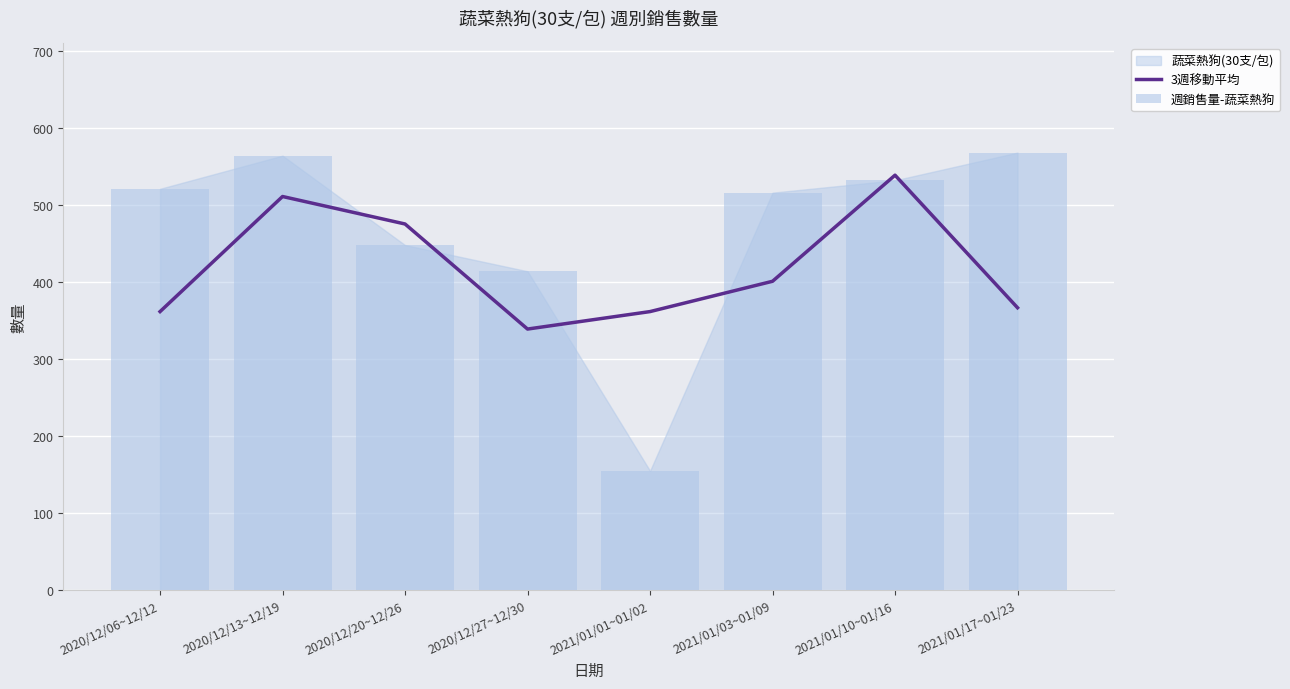

Rank the categories by 週銷售量-蔬菜熱狗 value from highest to lowest.

2021/01/17~01/23, 2020/12/13~12/19, 2021/01/10~01/16, 2020/12/06~12/12, 2021/01/03~01/09, 2020/12/20~12/26, 2020/12/27~12/30, 2021/01/01~01/02